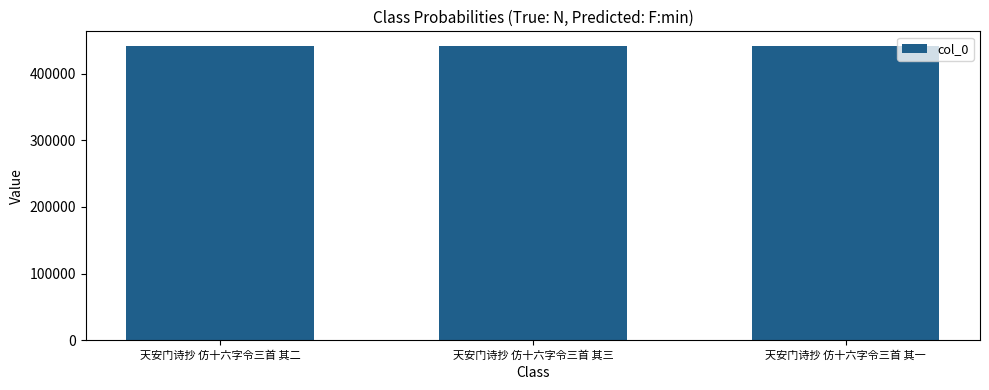

What is the sum of the values at 天安门诗抄 仿十六字令三首 其二 and 天安门诗抄 仿十六字令三首 其三?

882783